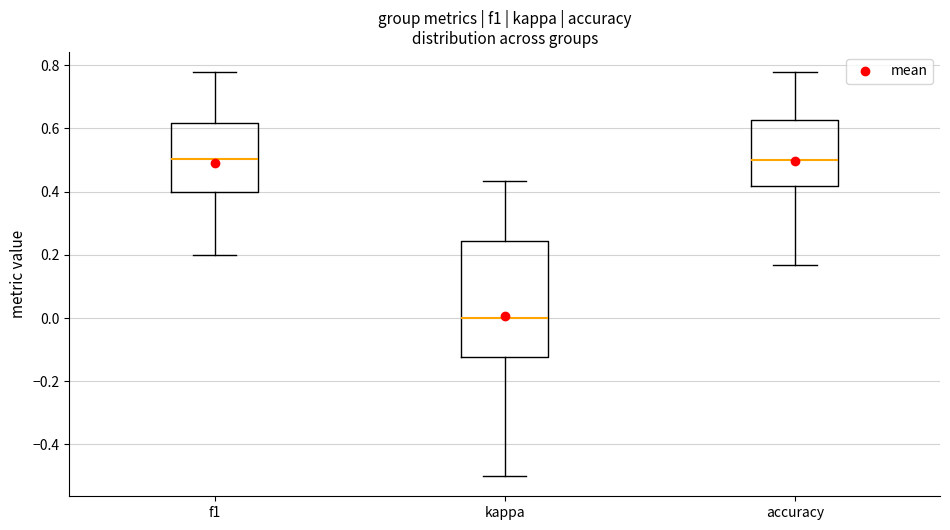

Reading left to right, transcribe this box plot: for each box, give where its median line is, the range the box spans, and where its two whiskers end, as read against the y-axis. The values are not printed on the chart, so give them approximately, as read against the axis.

f1: median 0.50, box 0.40 to 0.62, whiskers 0.20 to 0.78
kappa: median 0.00, box -0.12 to 0.24, whiskers -0.50 to 0.44
accuracy: median 0.50, box 0.42 to 0.62, whiskers 0.16 to 0.78